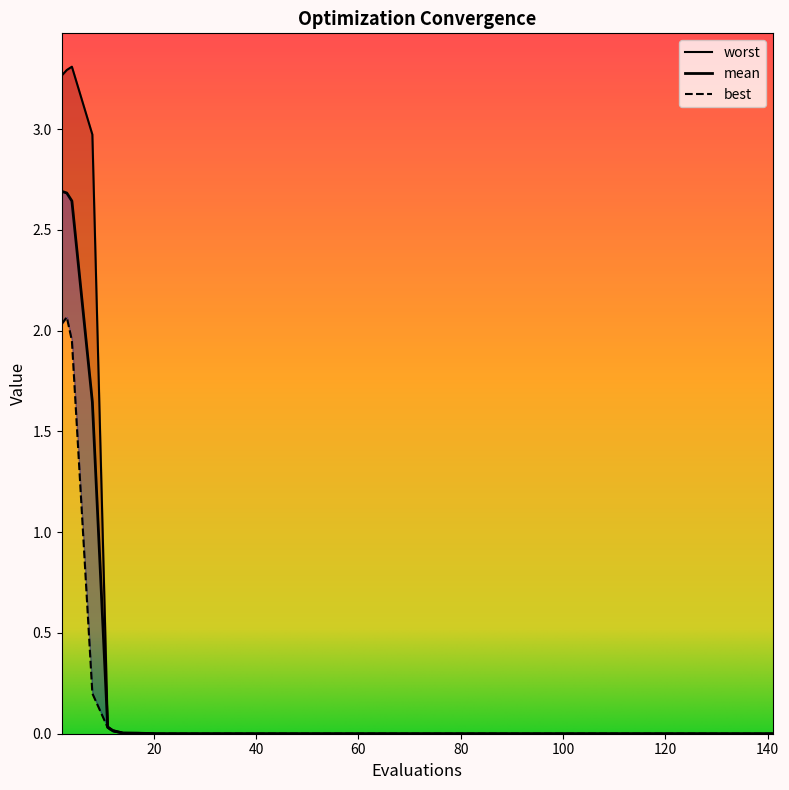

Which series has the largest range (max minus min)?

worst